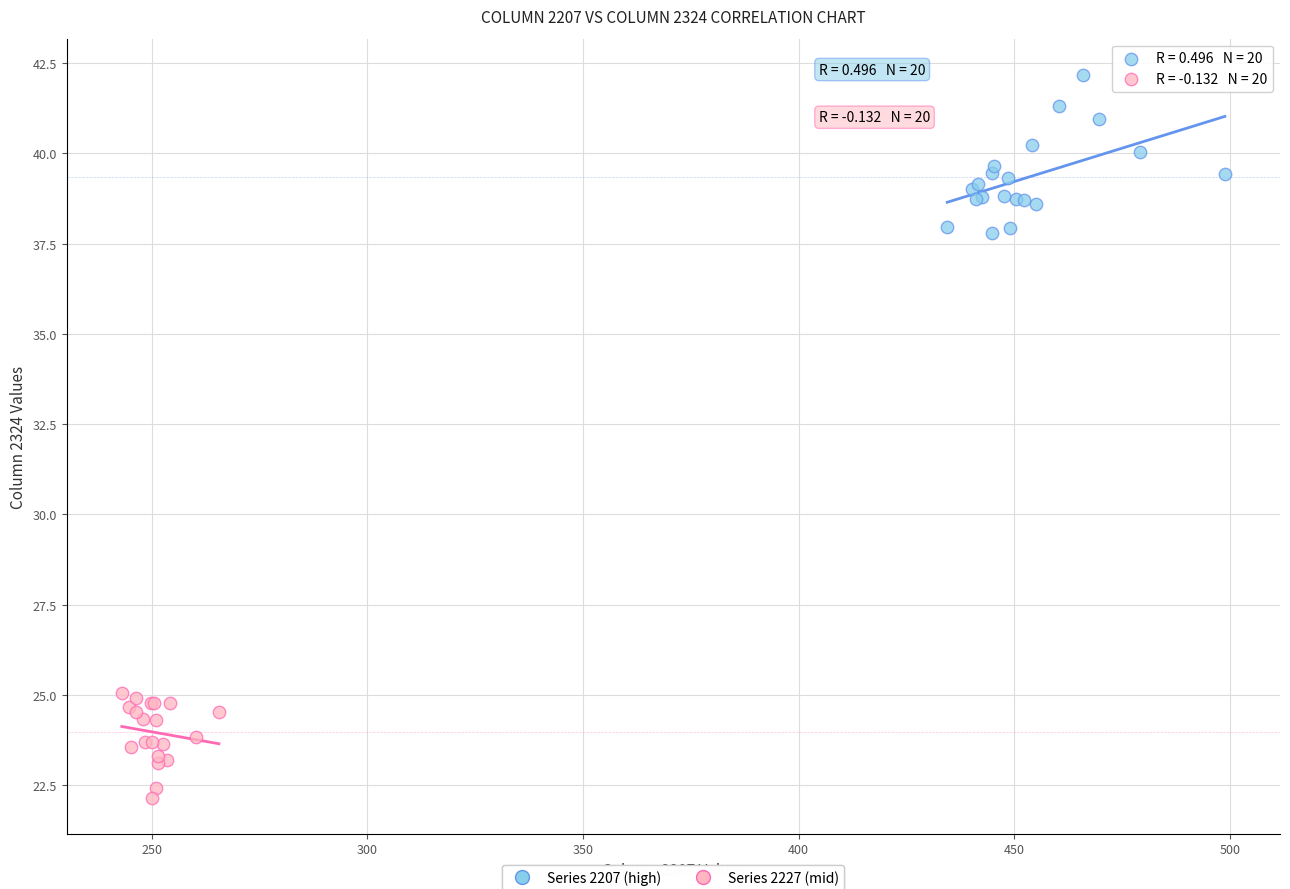

Which series has the widest spread of Y values?

Series 2207 (high)